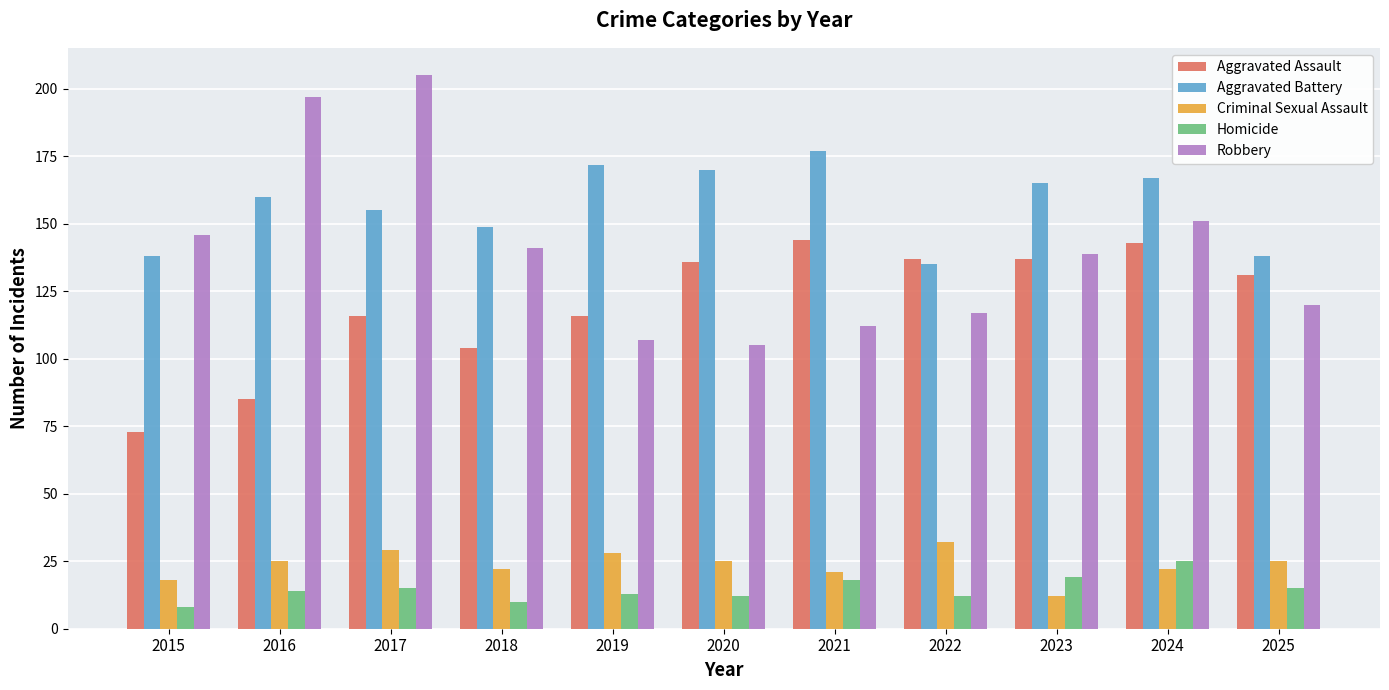

What is the total value across all series at 2021?

472